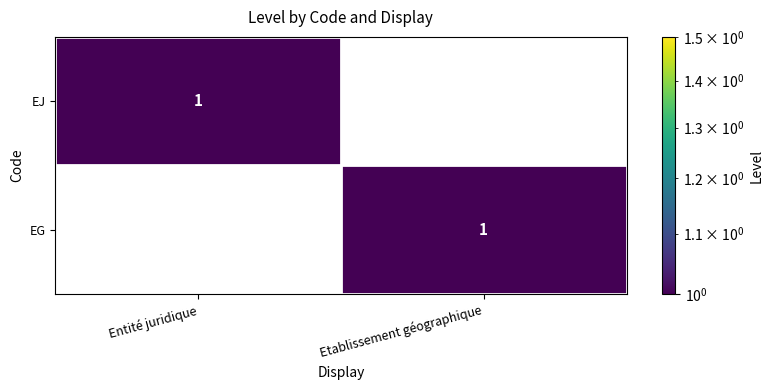

Is the value of EJ at Etablissement géographique greater than the value of EG at Etablissement géographique?

No